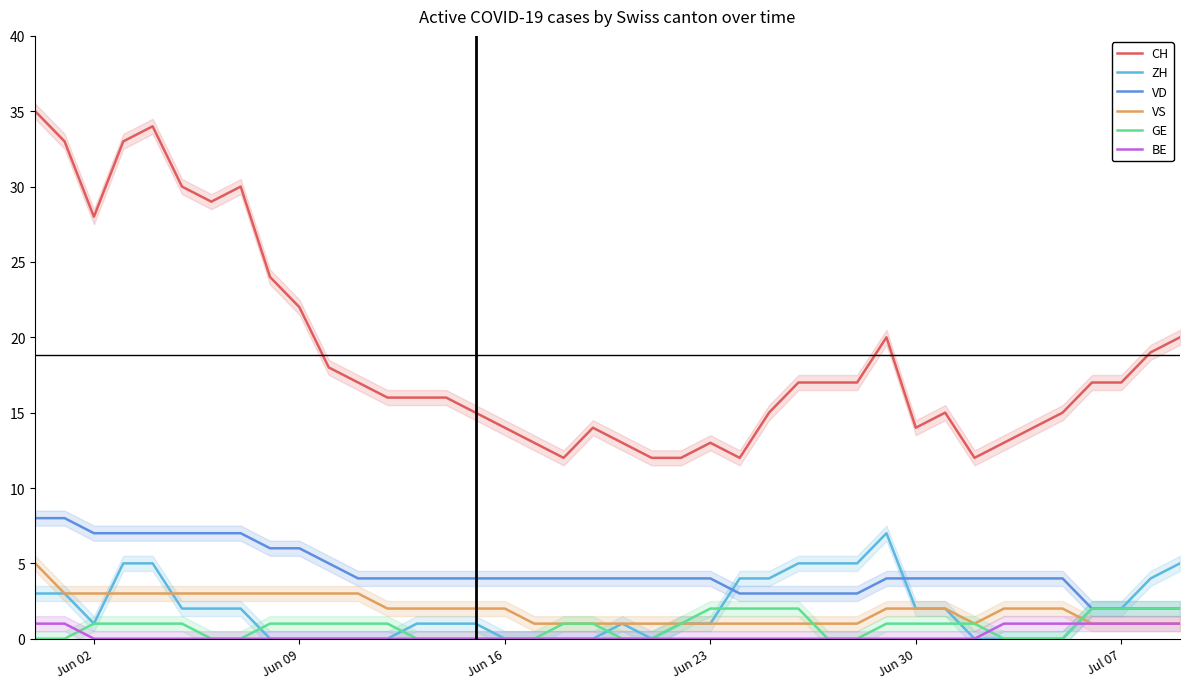

What is the maximum value for ZH?

7